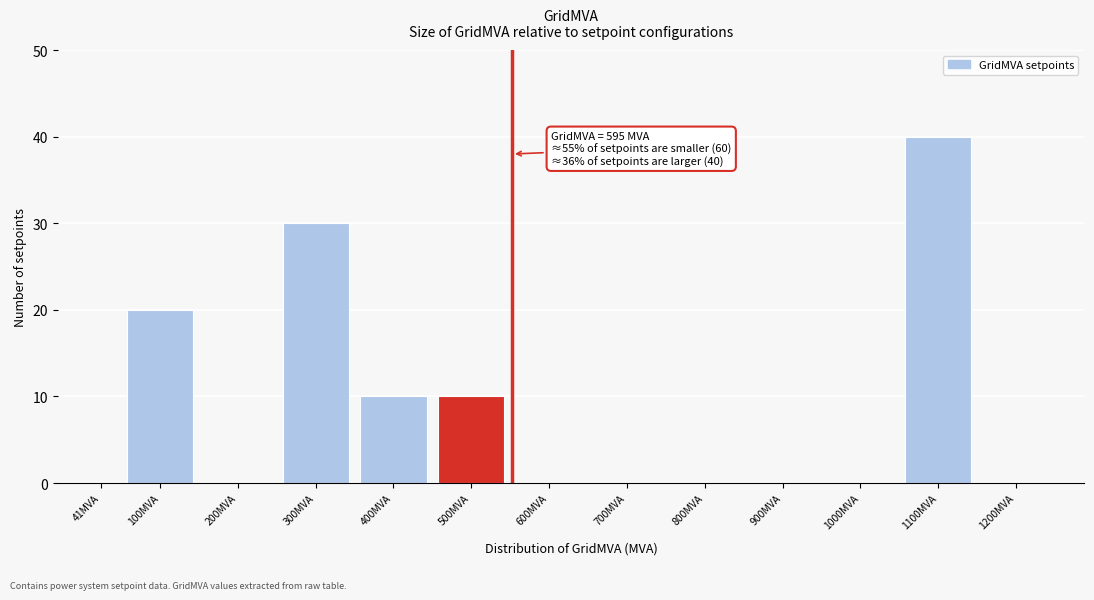

Reading left to right, what are all the values shown in this chart?

41MVA=0	100MVA=20	200MVA=0	300MVA=30	400MVA=10	500MVA=10	600MVA=0	700MVA=0	800MVA=0	900MVA=0	1000MVA=0	1100MVA=40	1200MVA=0